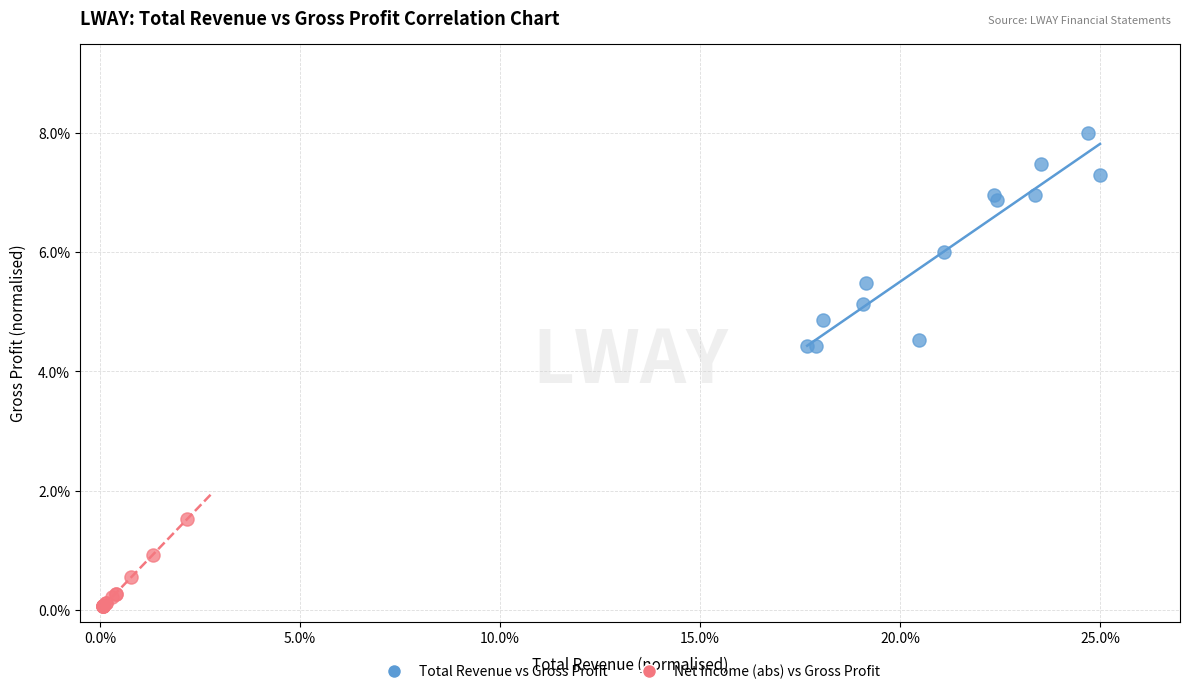

Which series contains the highest Y value?

Total Revenue vs Gross Profit